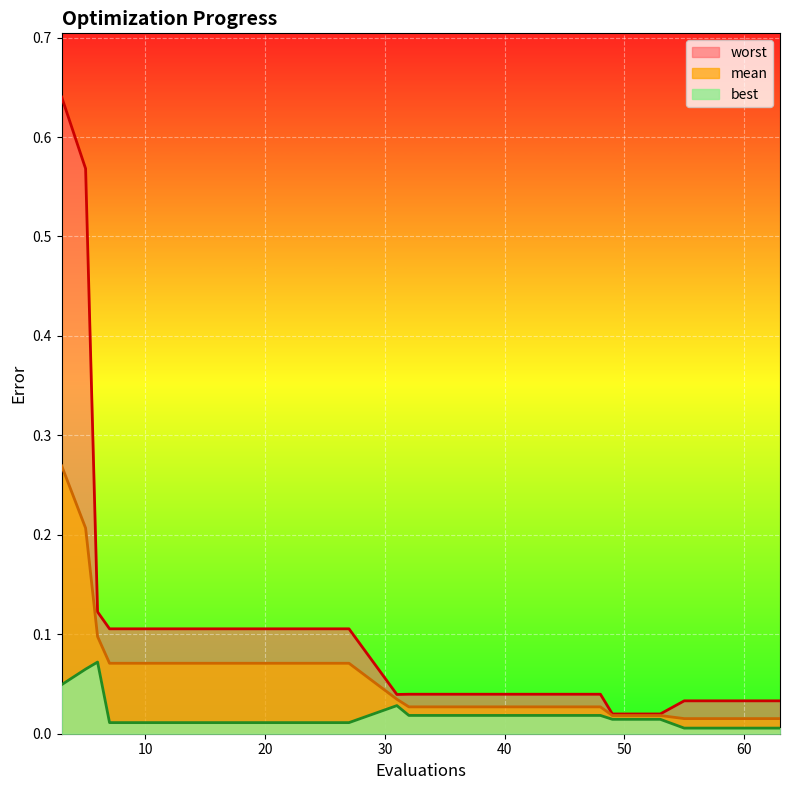

Rank the categories by best value from highest to lowest.

6, 5, 3, 31, 32, 36, 40, 44, 48, 49, 53, 7, 11, 15, 19, 23, 27, 55, 59, 63